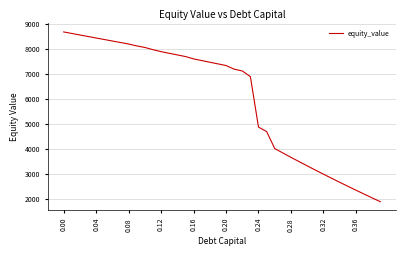

What is the minimum value shown in the chart?

1880.6